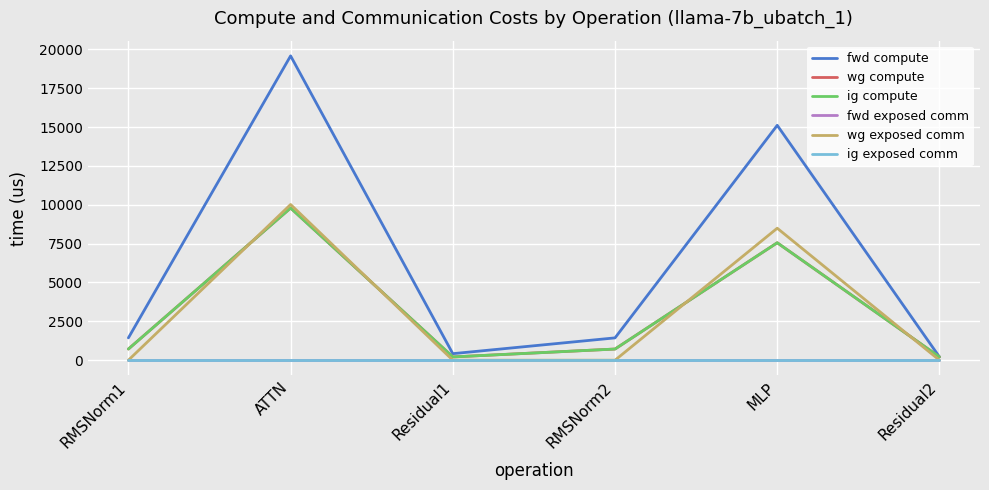

How many lines are shown in the chart?

6